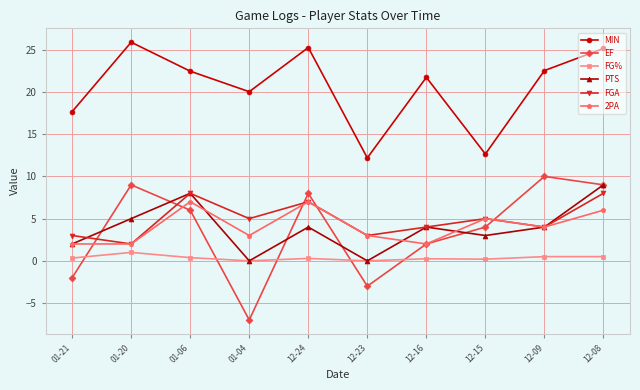

Between 01-04 and 12-09, which series saw the biggest shift?

EF